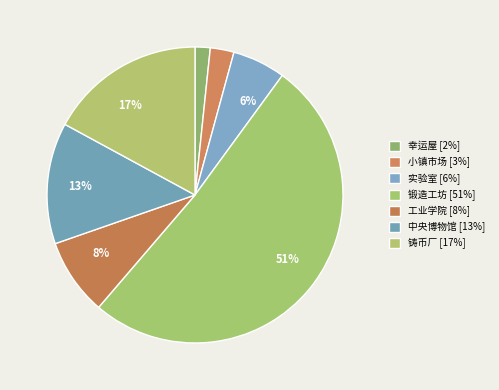

The 锻造工坊 slice represents 51% of the pie. True or false?

True